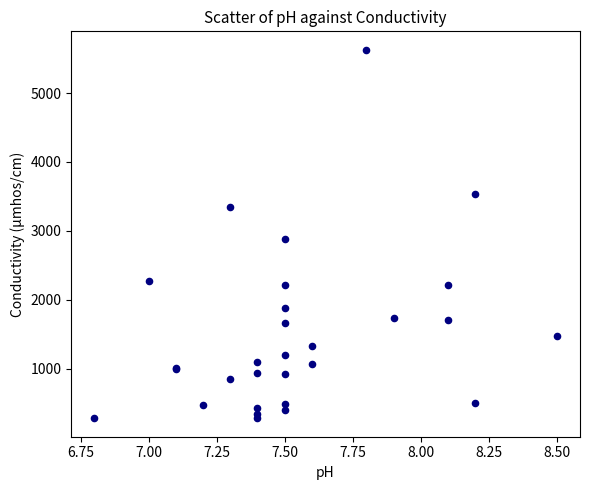

What Y value in the scatter plot is closest to 2953?

2878